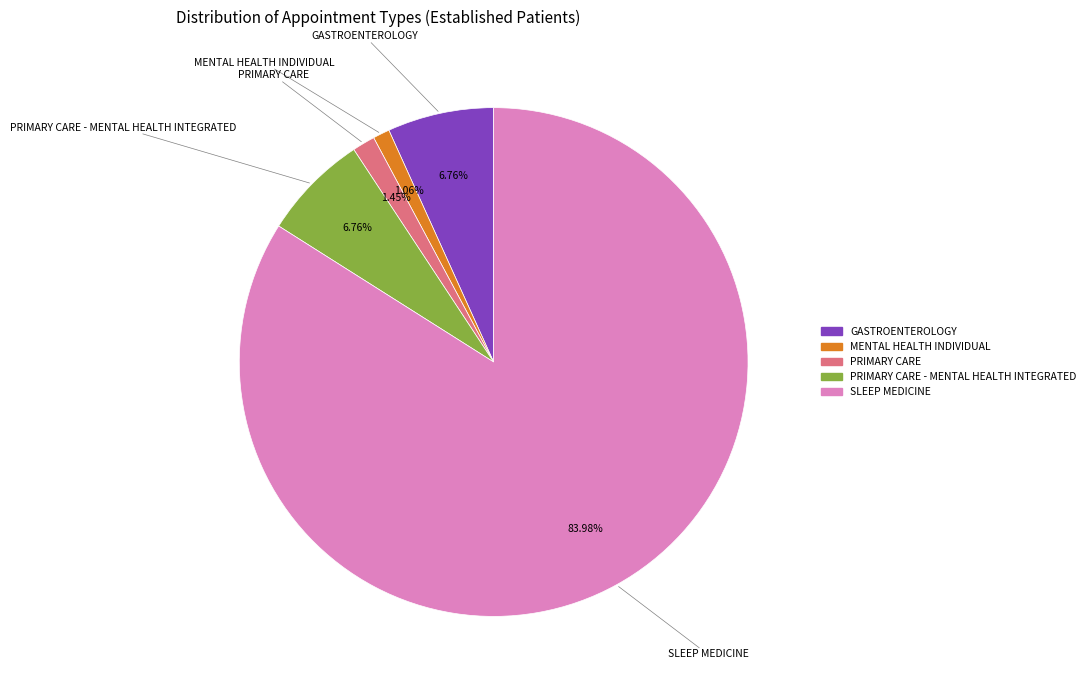

Is there a majority slice in this chart?

Yes